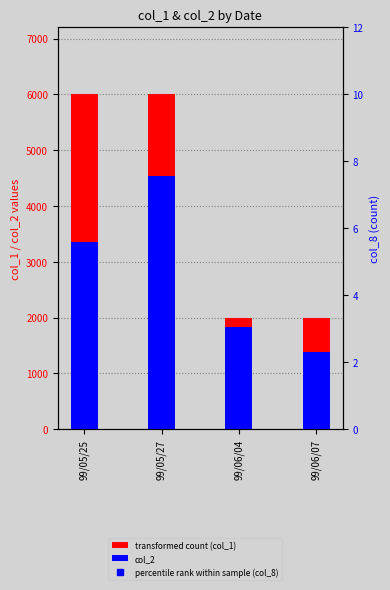

Reading left to right, extract all data points from this chart.

col_1 (transformed count): 99/05/25=6000	99/05/27=6000	99/06/04=2000	99/06/07=2000
col_2: 99/05/25=3360	99/05/27=4540	99/06/04=1840	99/06/07=1380
col_8 (percentile rank within sample): 99/05/25=1	99/05/27=3	99/06/04=1	99/06/07=1